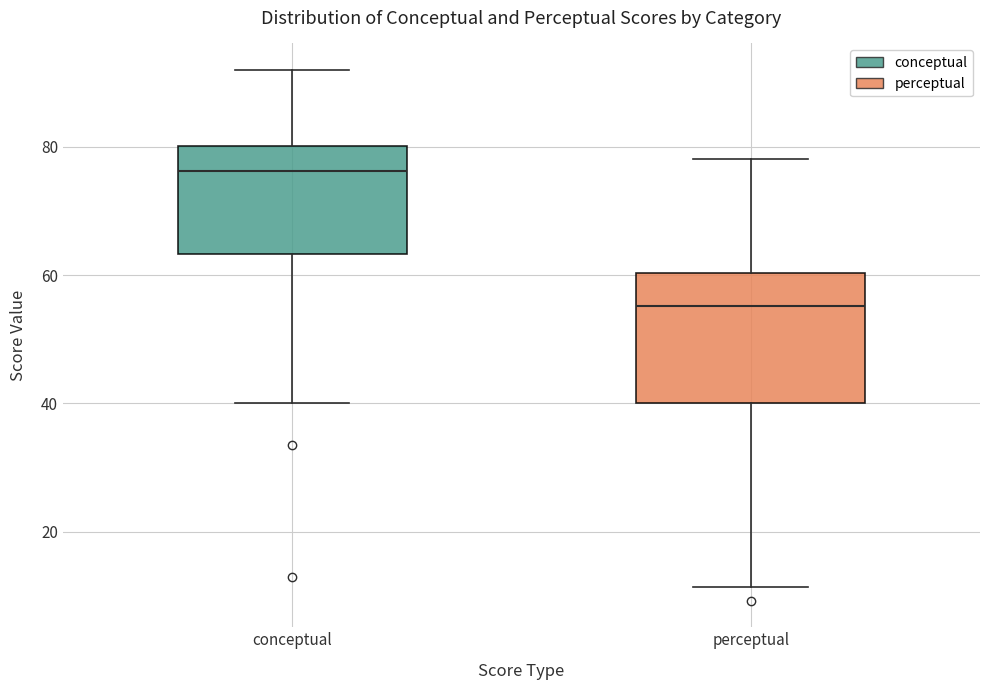

Comparing the boxes themselves (not the whiskers), which one is the tallest?

perceptual